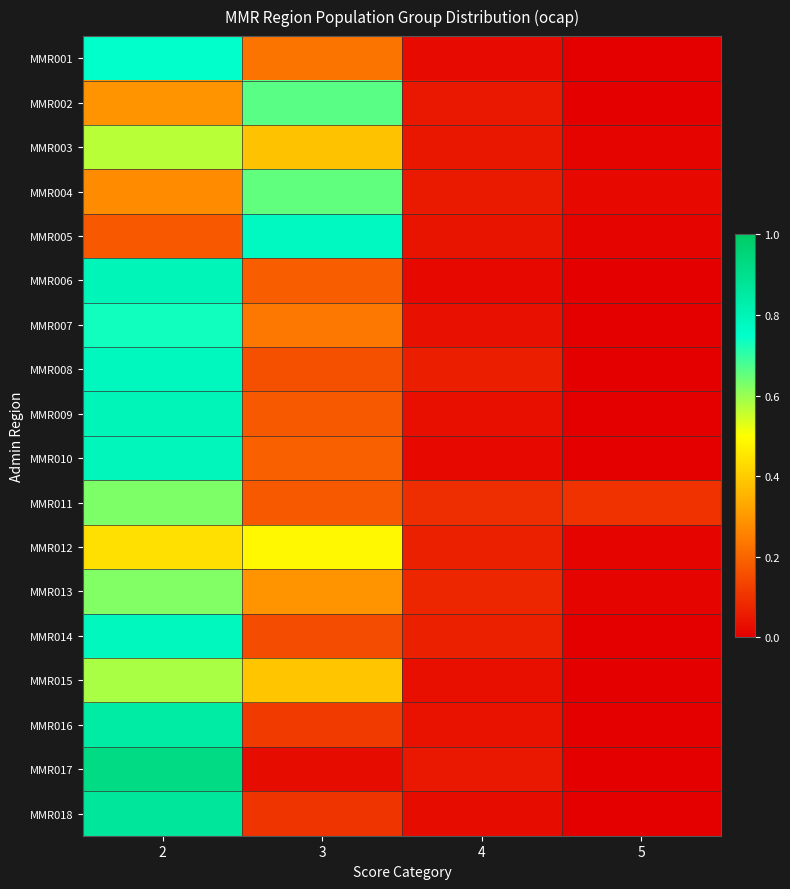

Reading right to left, what are all the values shown in this chart?

MMR001: 5=0.0	4=0.0	3=0.2	2=0.7
MMR002: 5=0.0	4=0.0	3=0.7	2=0.3
MMR003: 5=0.0	4=0.0	3=0.4	2=0.6
MMR004: 5=0.0	4=0.1	3=0.7	2=0.3
MMR005: 5=0.0	4=0.0	3=0.8	2=0.2
MMR006: 5=0.0	4=0.0	3=0.2	2=0.8
MMR007: 5=0.0	4=0.0	3=0.2	2=0.7
MMR008: 5=0.0	4=0.1	3=0.2	2=0.8
MMR009: 5=0.0	4=0.0	3=0.2	2=0.8
MMR010: 5=0.0	4=0.0	3=0.2	2=0.8
MMR011: 5=0.1	4=0.1	3=0.2	2=0.6
MMR012: 5=0.0	4=0.1	3=0.5	2=0.4
MMR013: 5=0.0	4=0.1	3=0.3	2=0.6
MMR014: 5=0.0	4=0.1	3=0.1	2=0.8
MMR015: 5=0.0	4=0.0	3=0.4	2=0.6
MMR016: 5=0.0	4=0.0	3=0.1	2=0.8
MMR017: 5=0.0	4=0.0	3=0.0	2=0.9
MMR018: 5=0.0	4=0.0	3=0.1	2=0.9